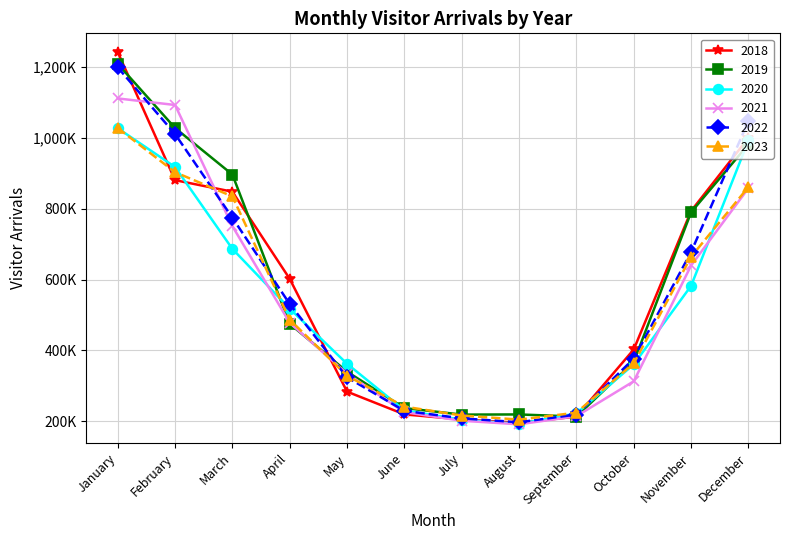

The 2023 series shows 240926 at June. True or false?

True